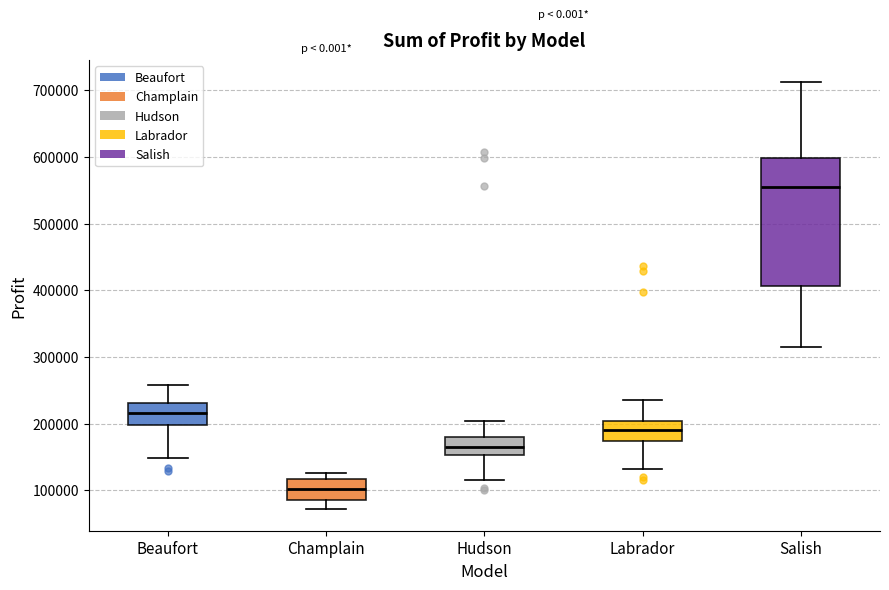

Which box is the tallest, from its lower edge to its upper edge?

Salish